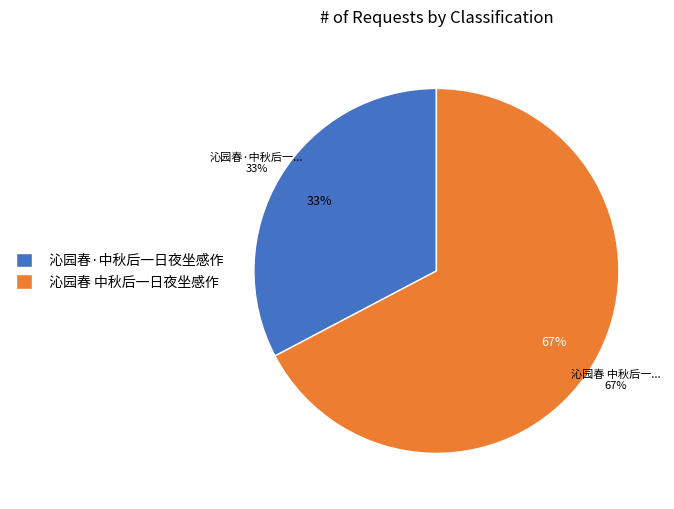

Does 沁园春 中秋后一日夜坐感作 represent more than half of the total?

Yes